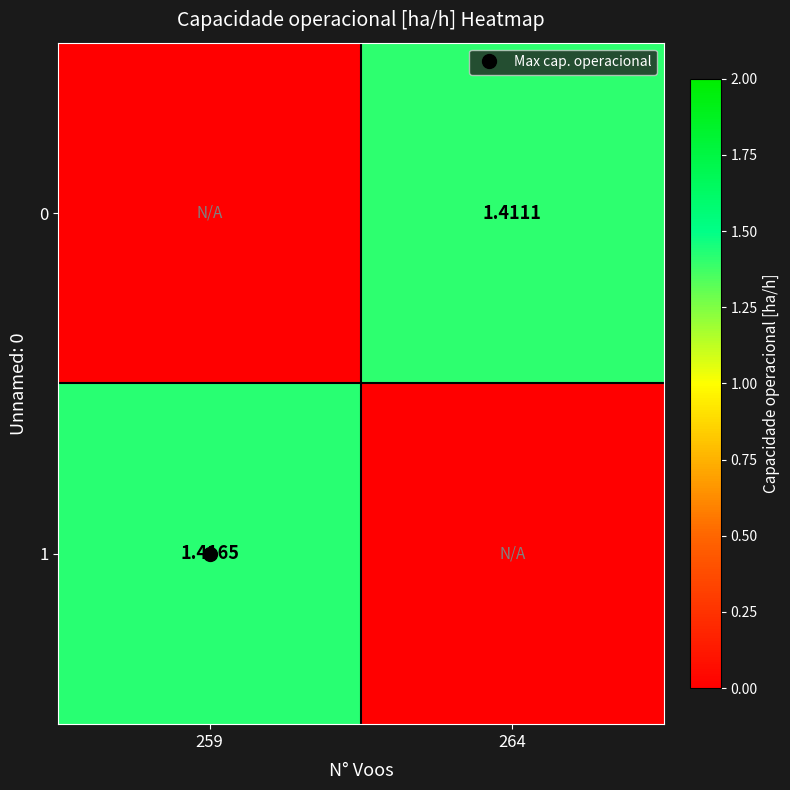

True or false: 1 has a value of 0.0 at 264.

True